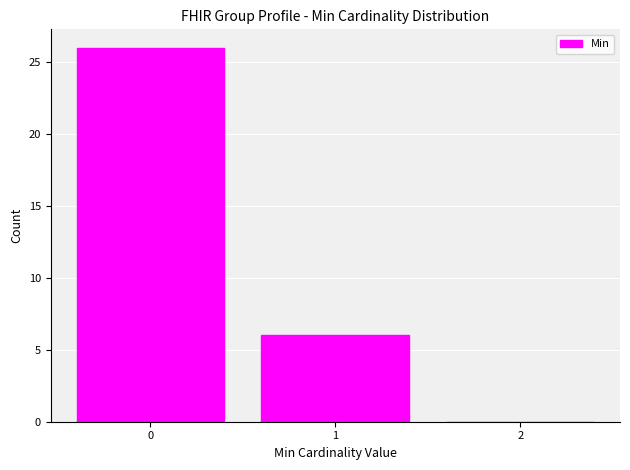

Reading left to right, transcribe this chart: for each bar, give the range it covers on the x-axis and its height. The values are not printed on the chart, so give them approximately, as read against the axis.

-0.5 to 0.5: 26
0.5 to 1.5: 6
1.5 to 2.5: 0